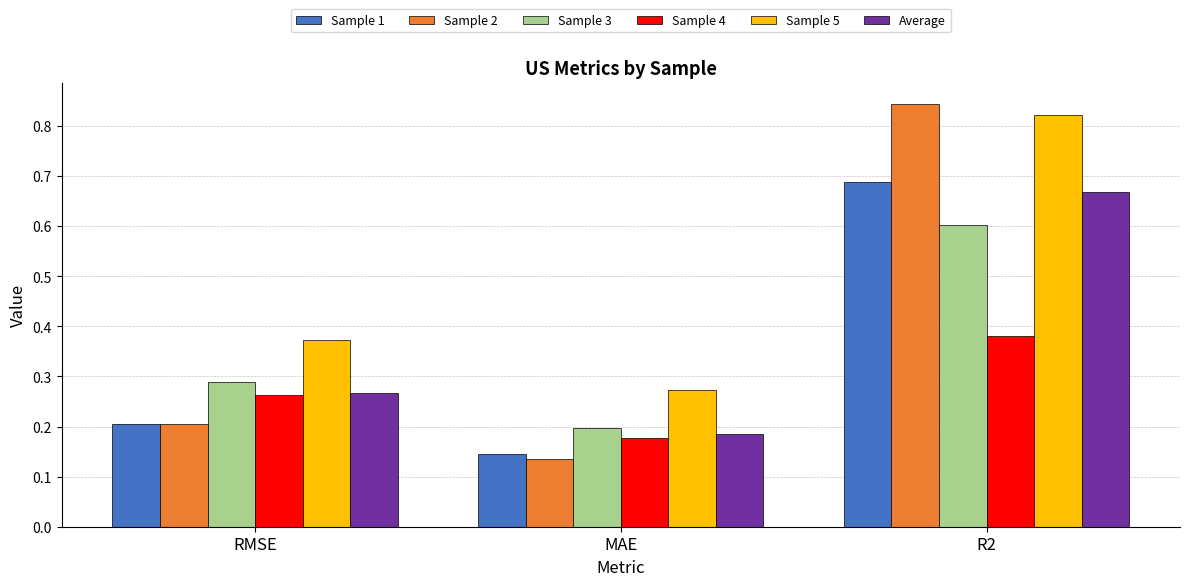

How many categories are shown in the chart?

3